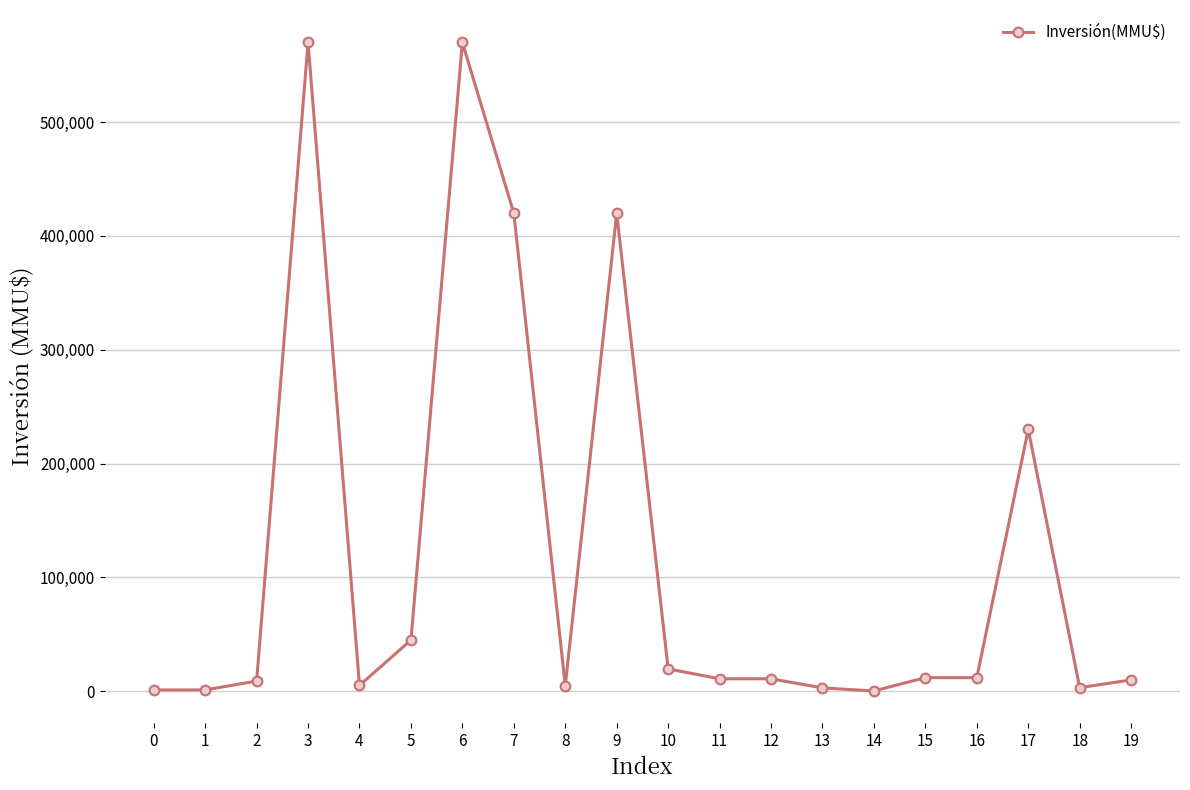

Is it true that the value at 3 is 858376?

False